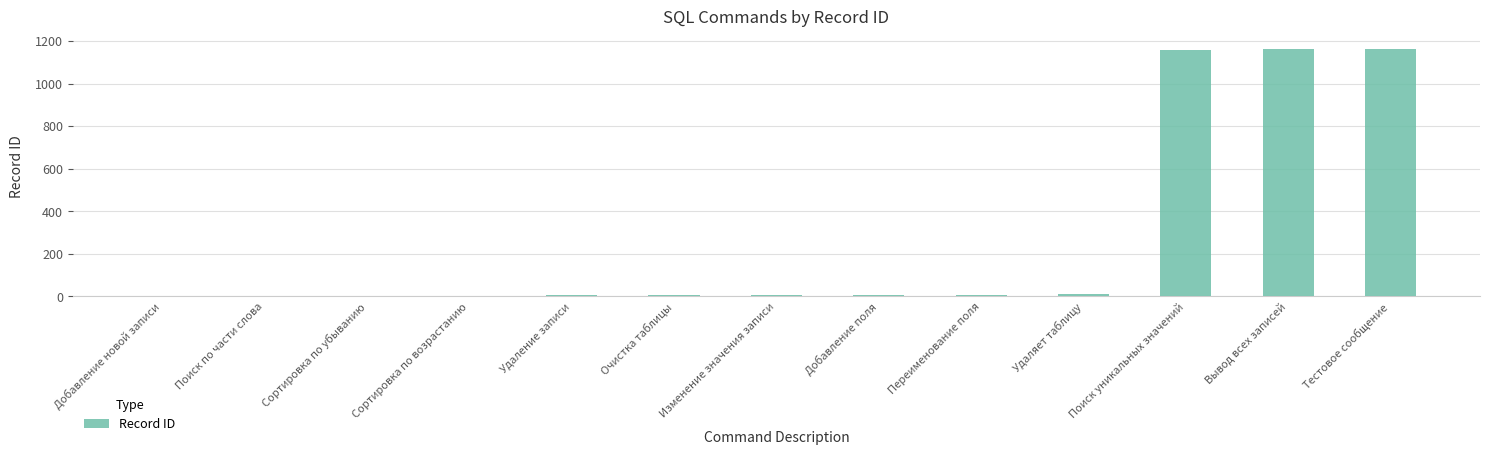

The chart shows a value of 311 at Тестовое сообщение. True or false?

False